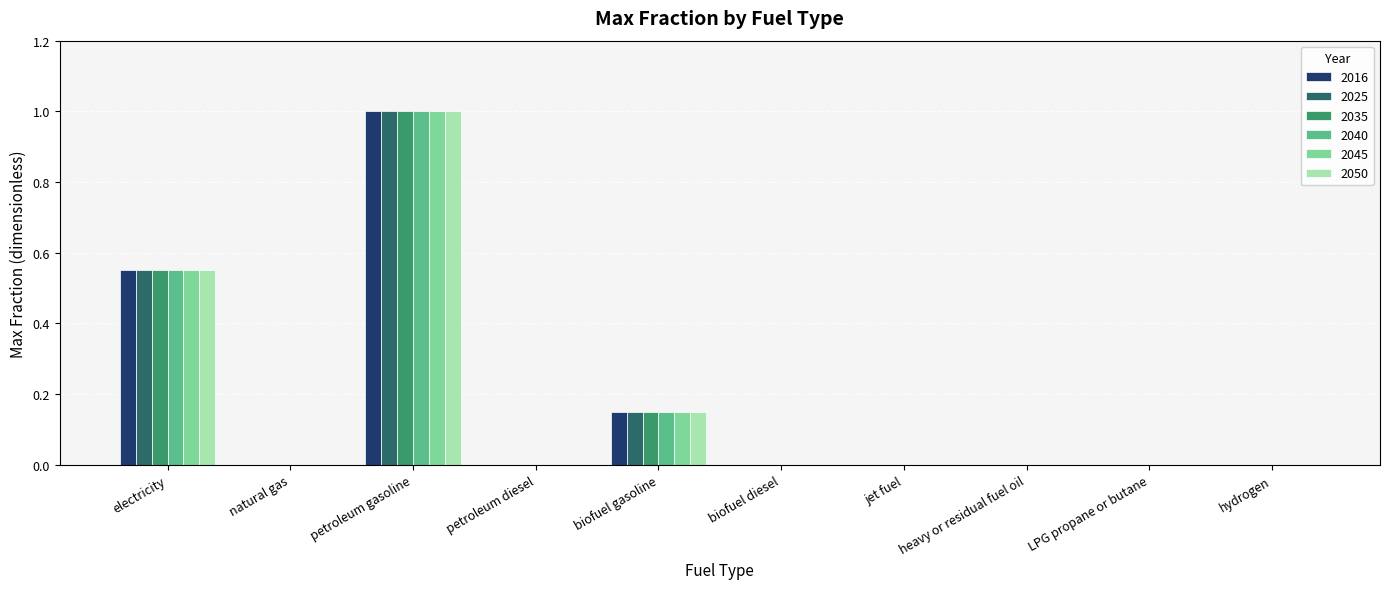

Is the value of 2025 at hydrogen greater than the value of 2040 at biofuel gasoline?

No